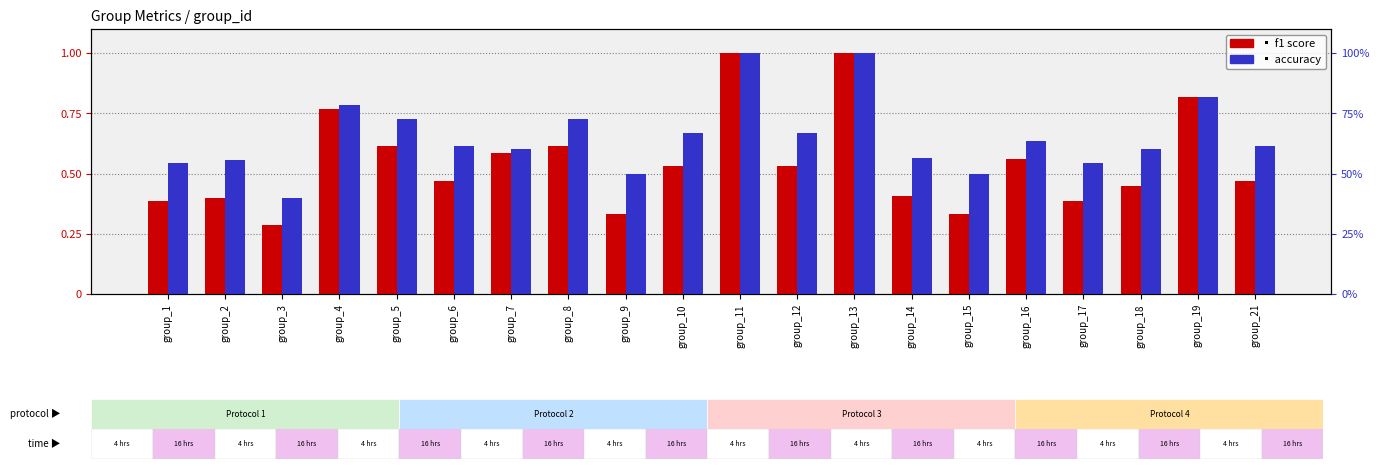

At how many categories does at least one series exceed 0?

20